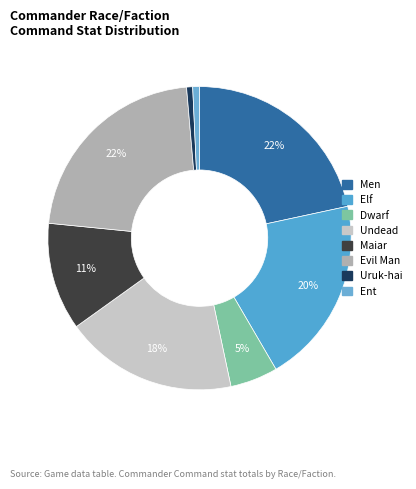

To the nearest percent, what is the difference between the largest and smallest slice percentages?

21%